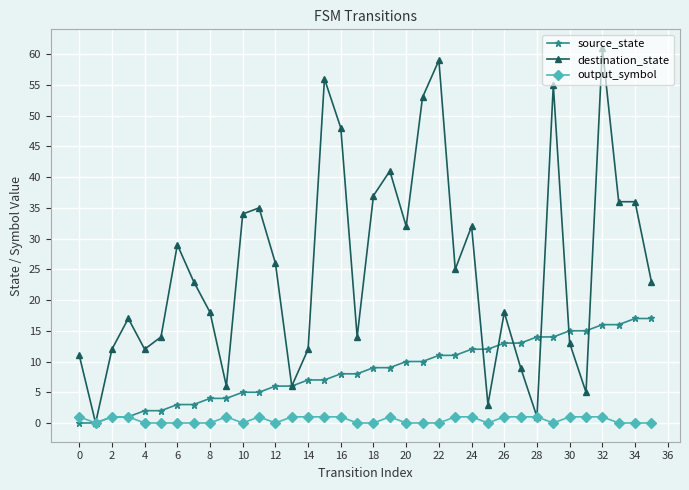

Reading left to right, transcribe all the data shown in this chart.

source_state: 0	0	1	1	2	2	3	3	4	4	5	5	6	6	7	7	8	8	9	9	10	10	11	11	12	12	13	13	14	14	15	15	16	16	17	17
destination_state: 11	0	12	17	12	14	29	23	18	6	34	35	26	6	12	56	48	14	37	41	32	53	59	25	32	3	18	9	1	55	13	5	61	36	36	23
output_symbol: 1	0	1	1	0	0	0	0	0	1	0	1	0	1	1	1	1	0	0	1	0	0	0	1	1	0	1	1	1	0	1	1	1	0	0	0